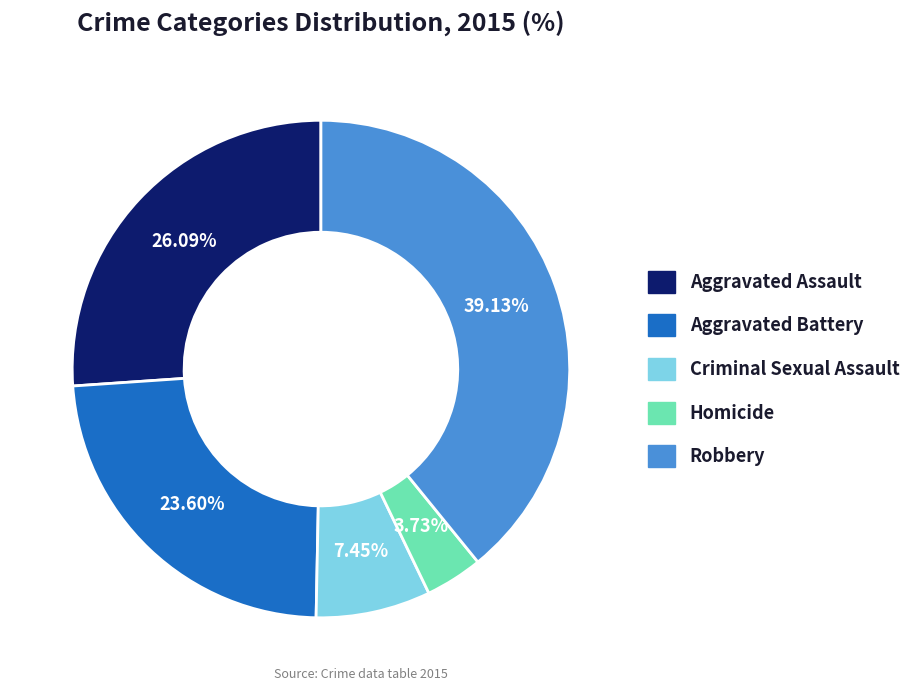

How many segments does this pie chart have?

5